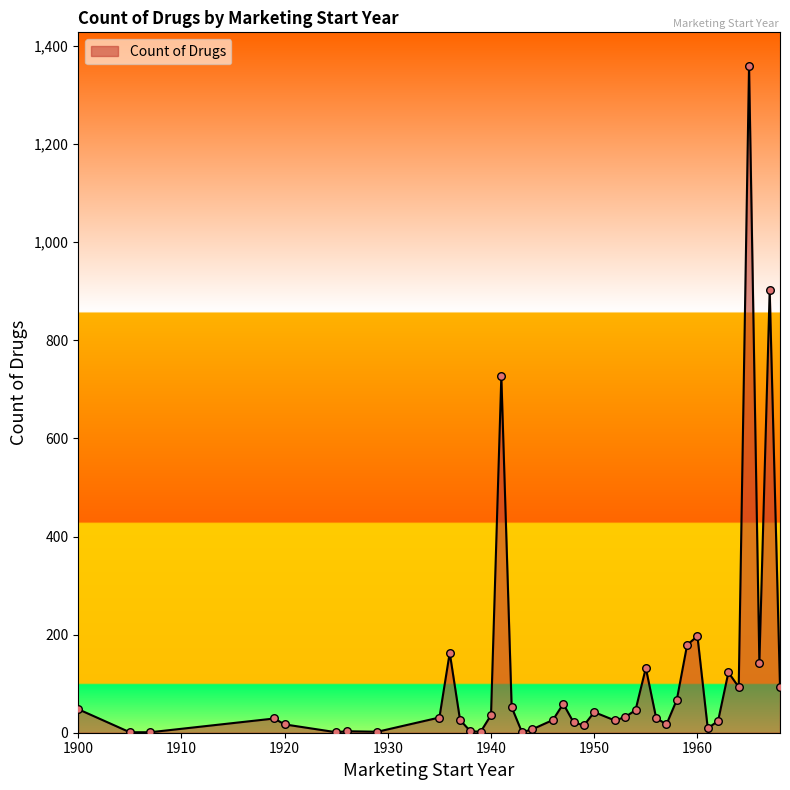

What is the greatest value displayed?

1360